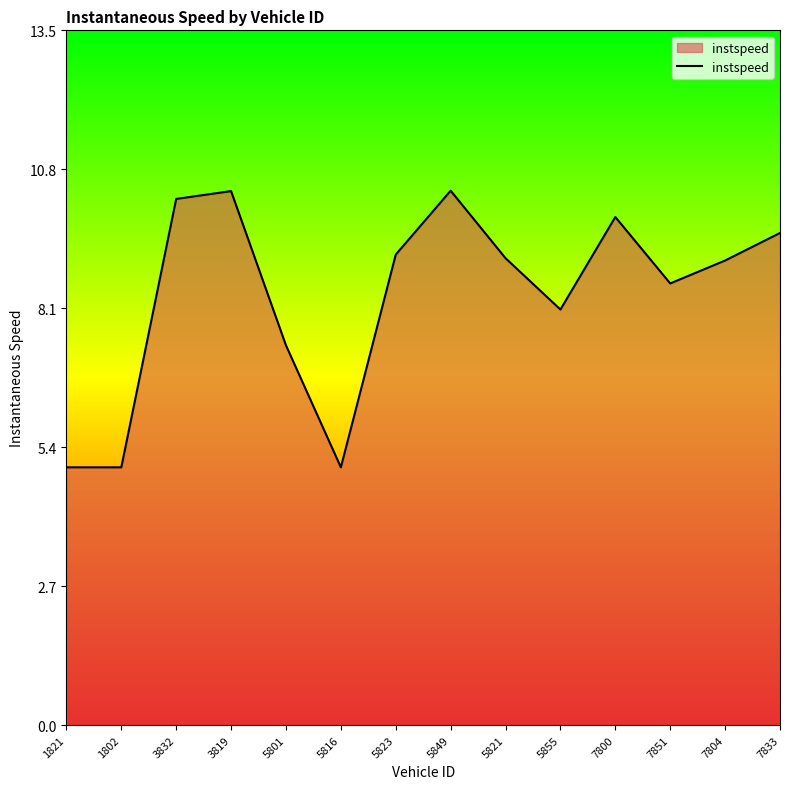

True or false: the data has more than 2 interior local peaks.

True